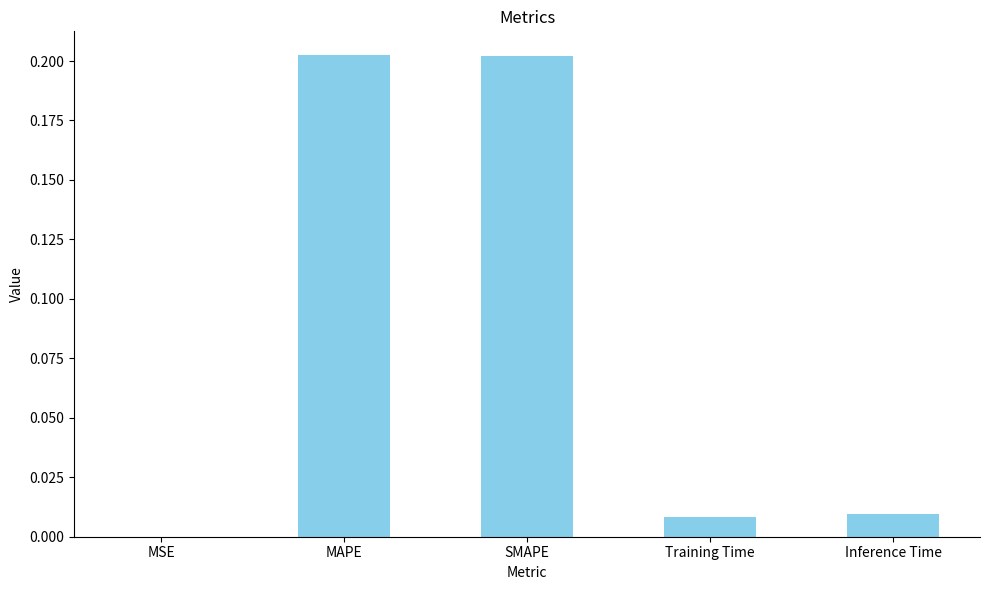

True or false: the data shows 0.0 at Inference Time.

True